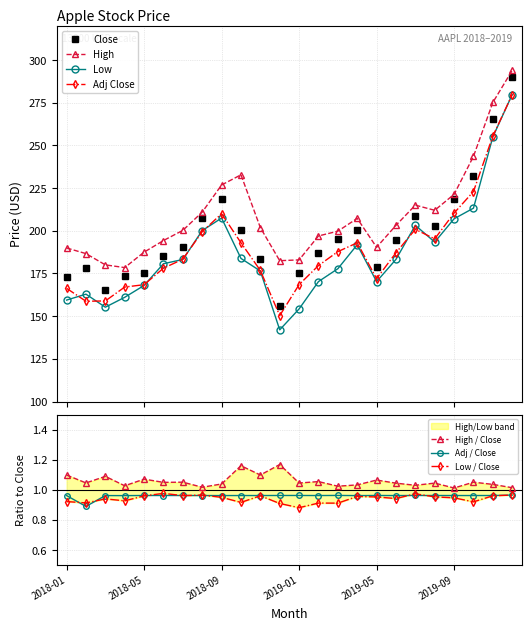

What is the maximum value for Low?

279.8